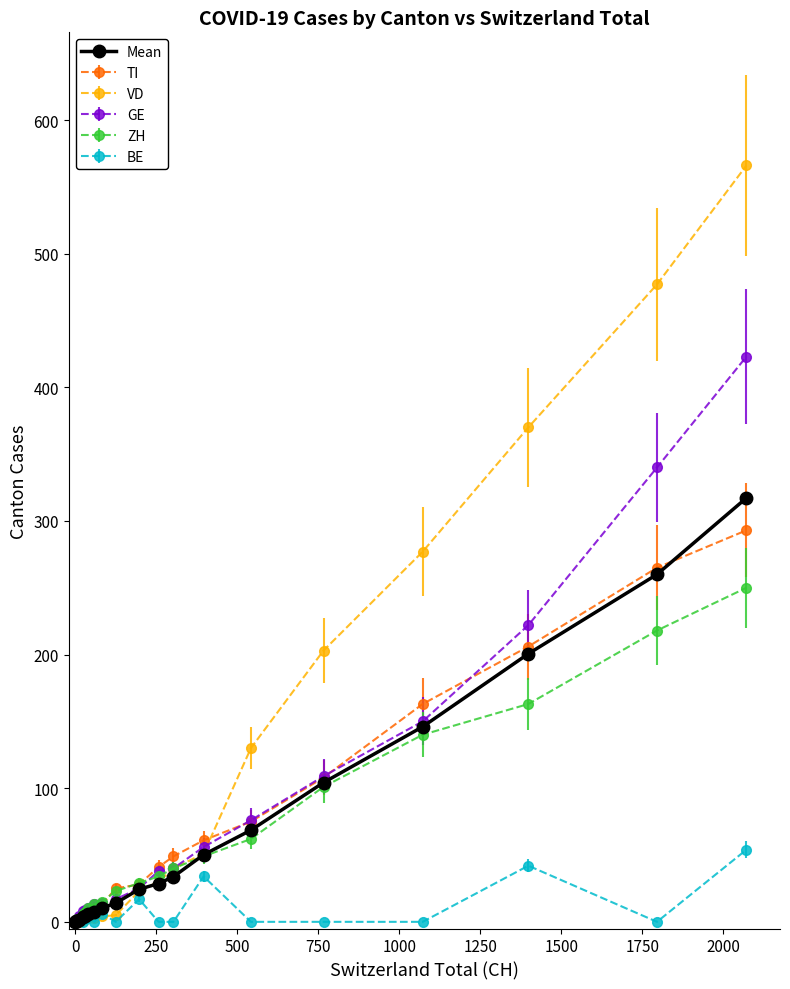

Which series has the largest total across all categories?

VD